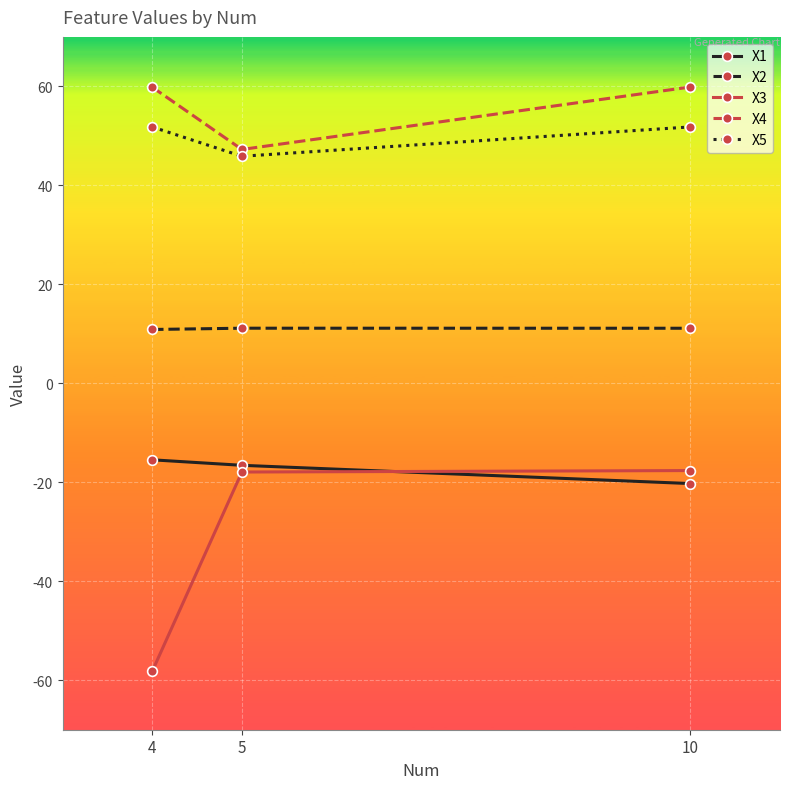

What is the sum of the X5 values at 5 and 10?

97.7